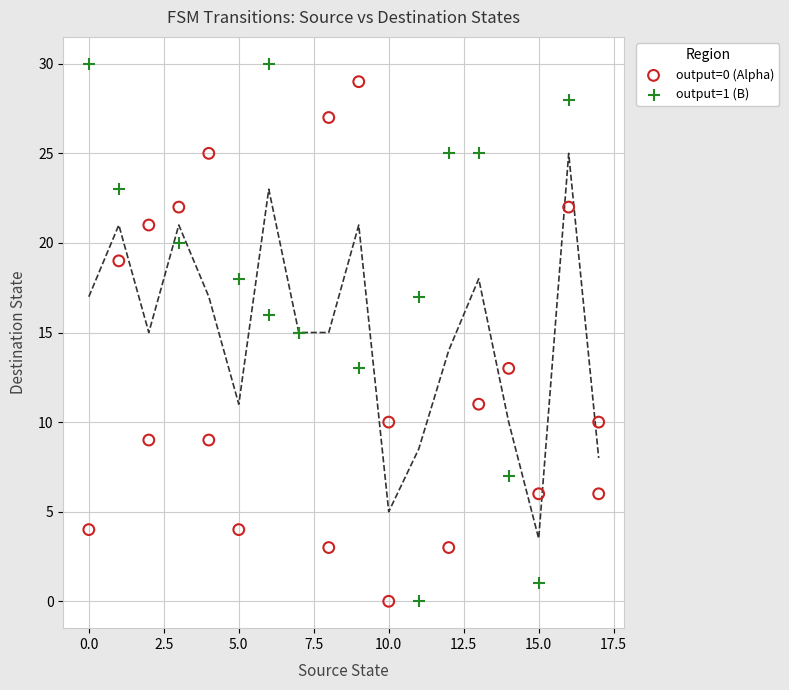

What are all the series names shown in the legend?

output=0 (Alpha), output=1 (B)